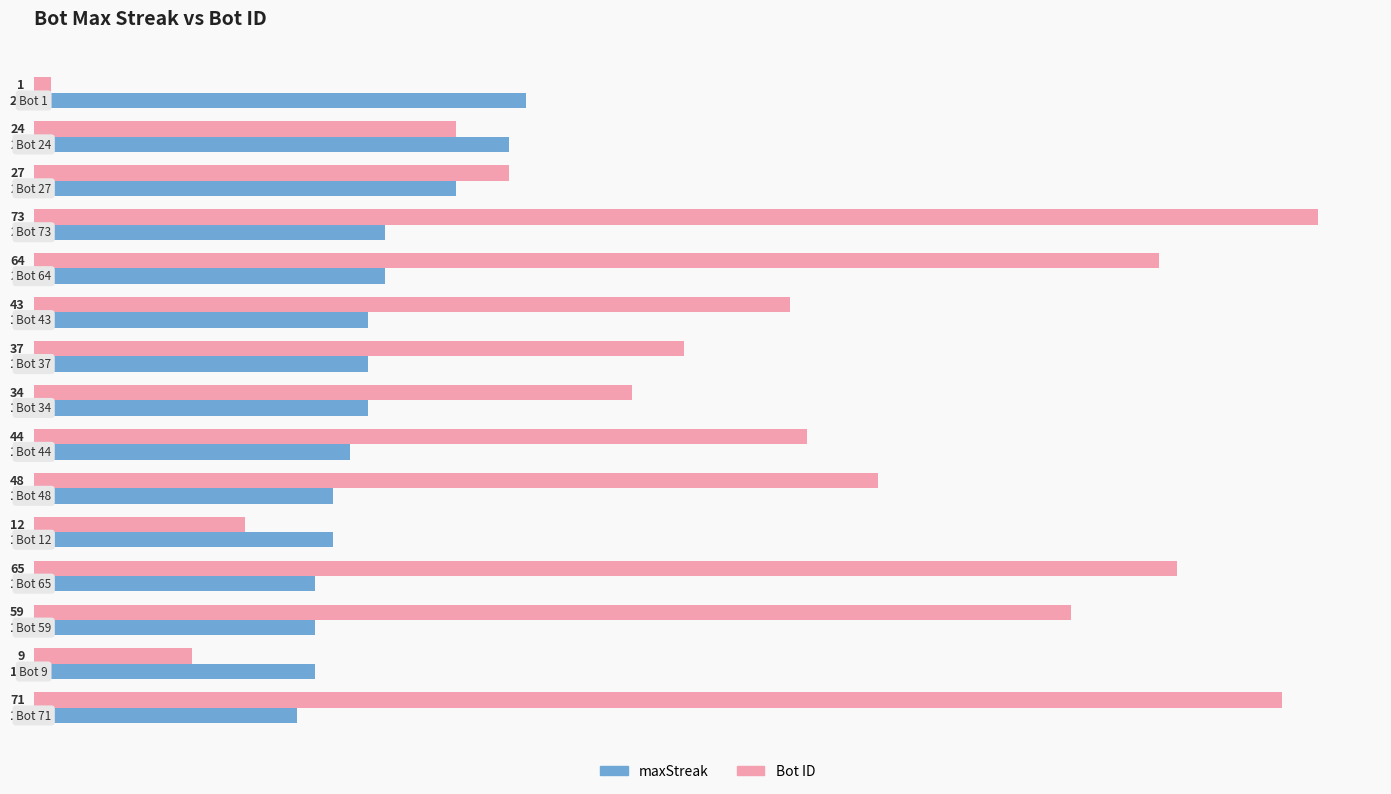

What is the sum of all Bot ID values?

611